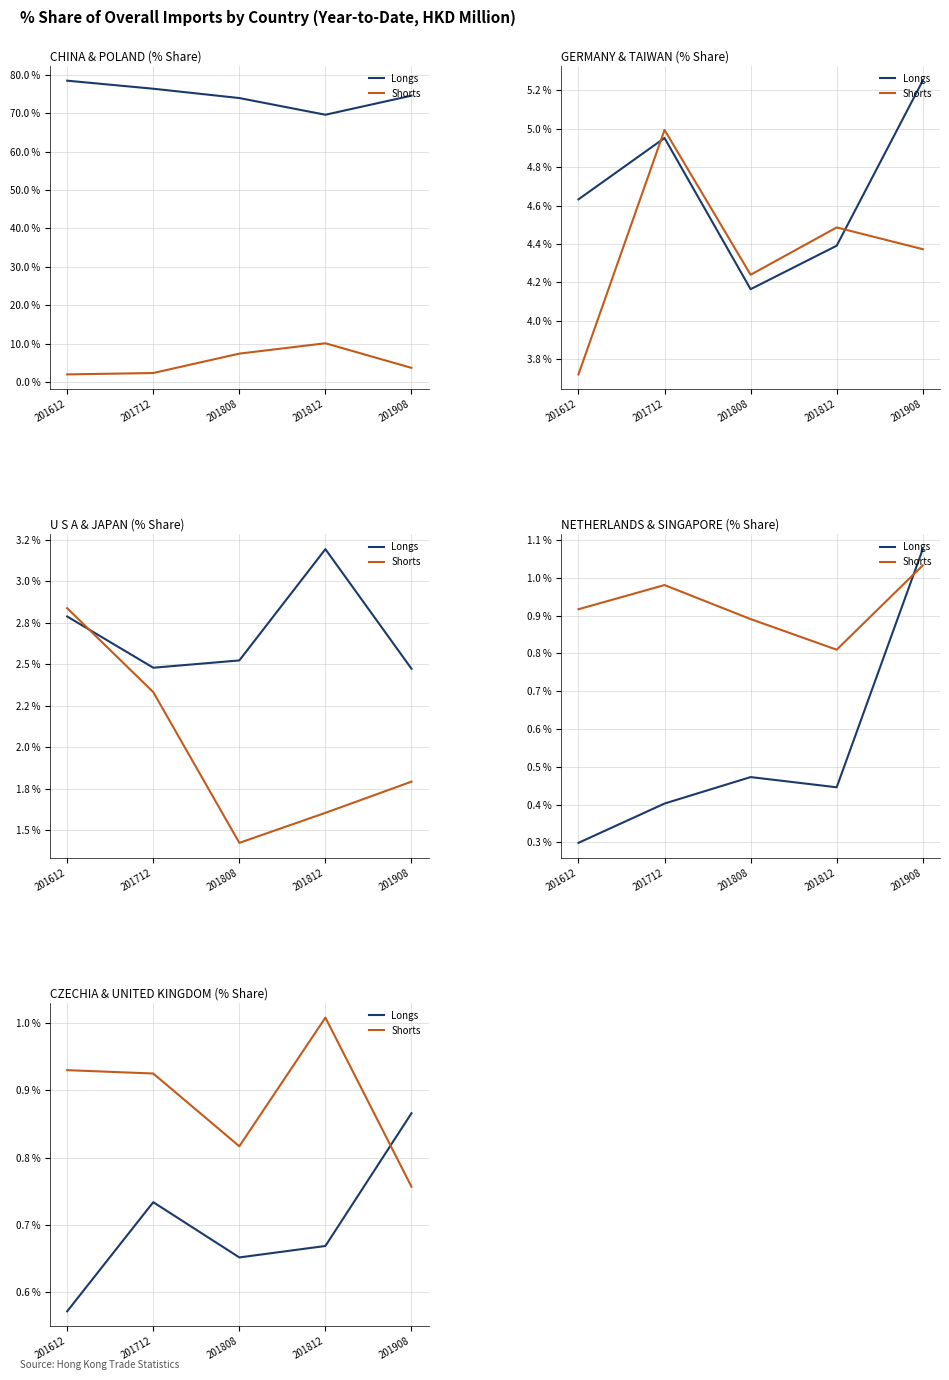

What are all the series names shown in the legend?

Longs, Shorts